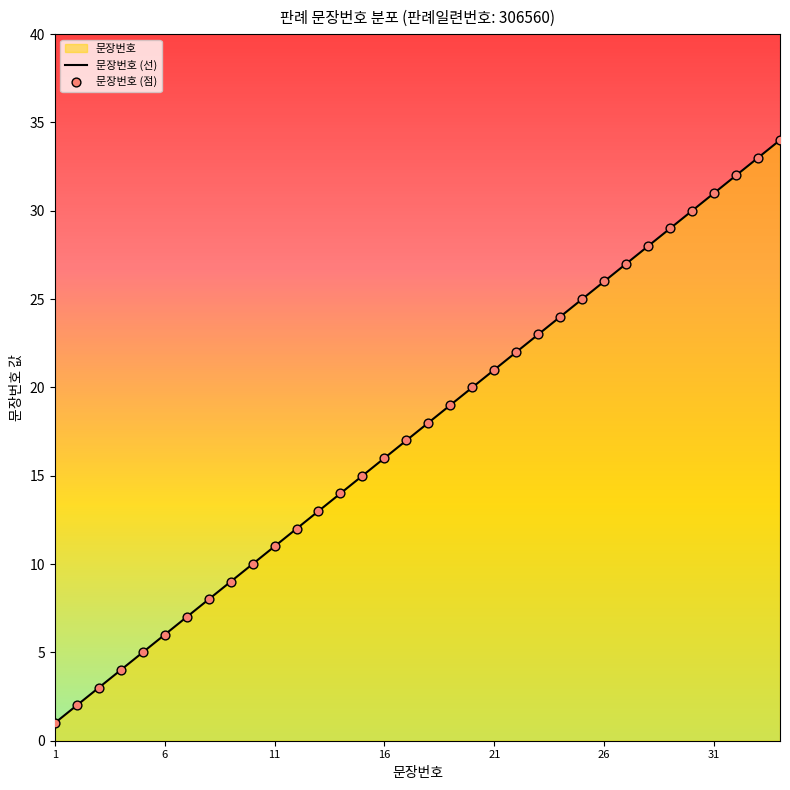

What is the greatest value displayed?

34